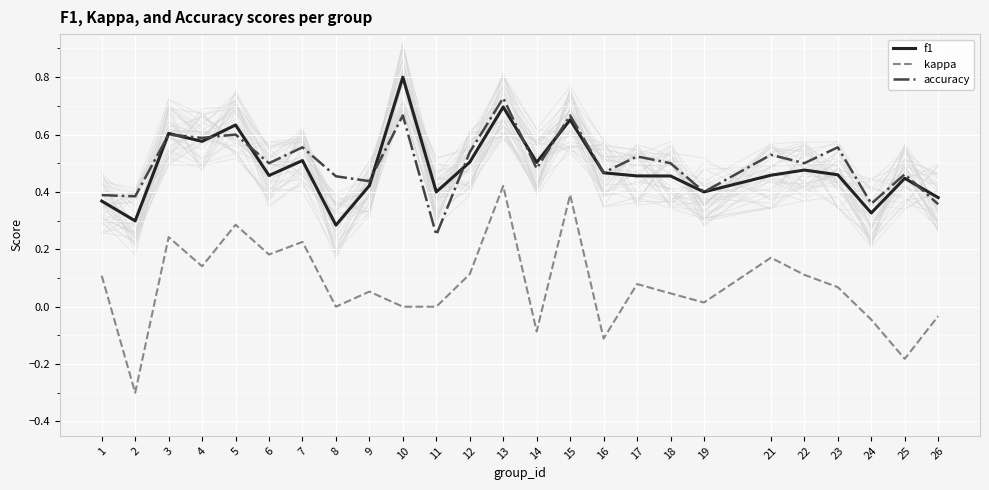

At 17, list the series in order from smallest to largest.

kappa, f1, accuracy